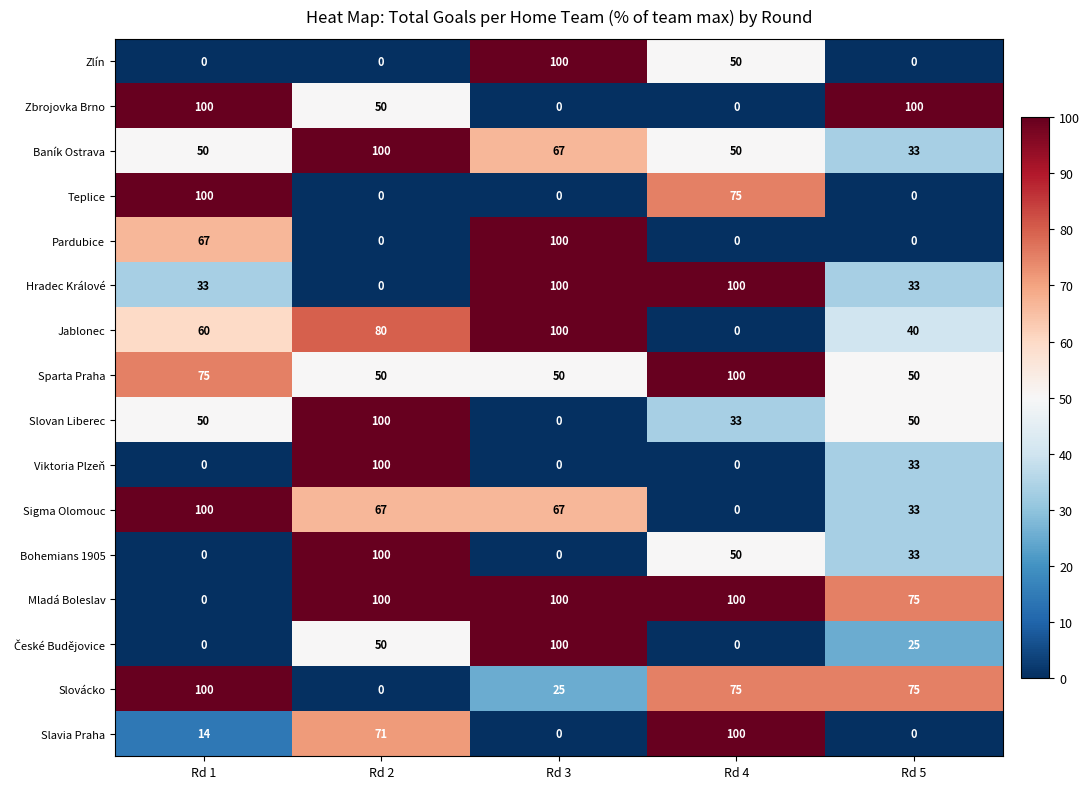

Where is Zbrojovka Brno nearest to the value 50?

Rd 2